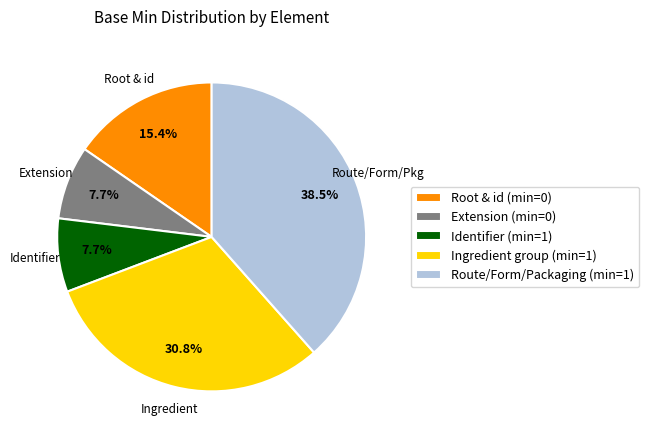

Approximately how many times larger is the value at Extension (min=0) compared to Identifier (min=1)?

1.0